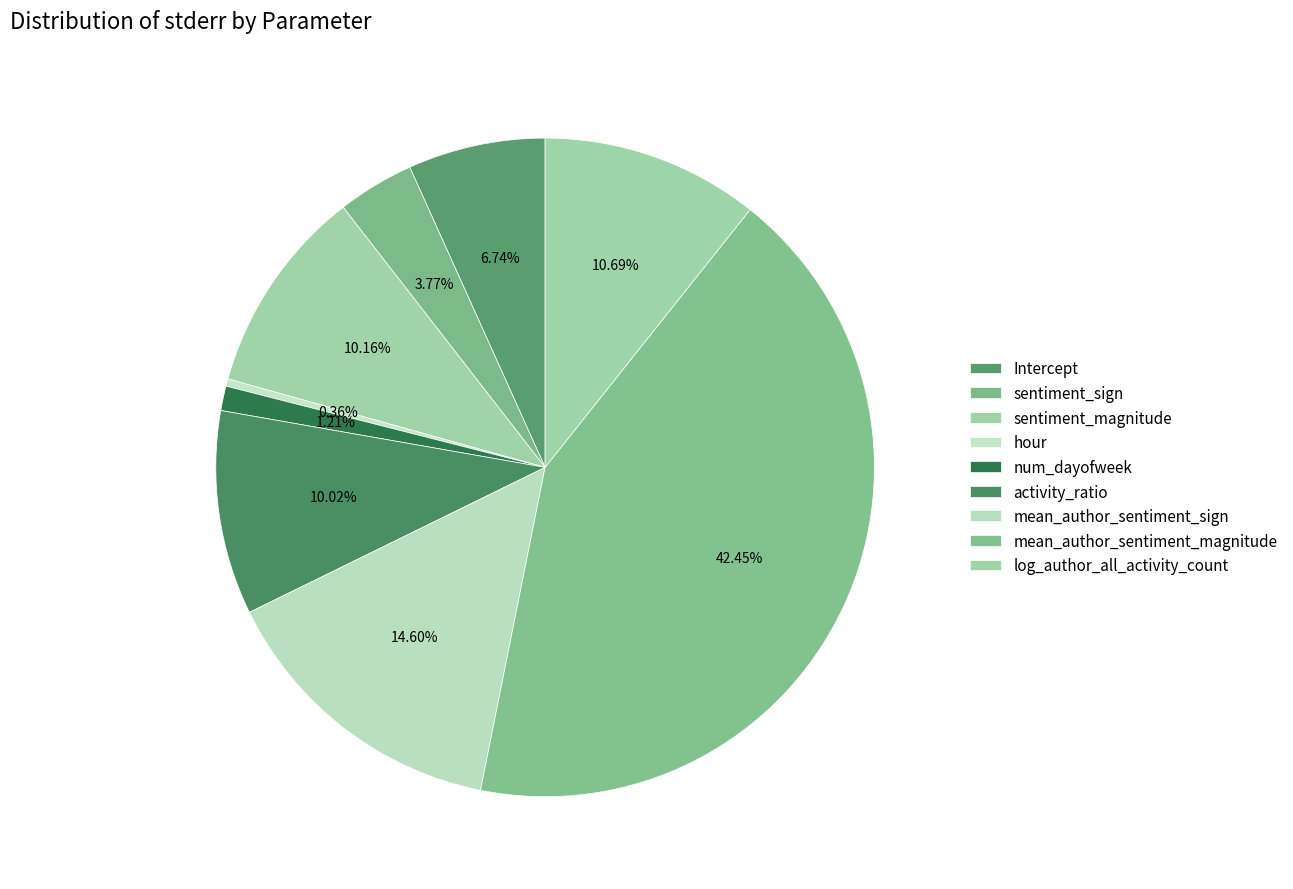

What is the total percentage of mean_author_sentiment_magnitude and sentiment_magnitude?

52.6%